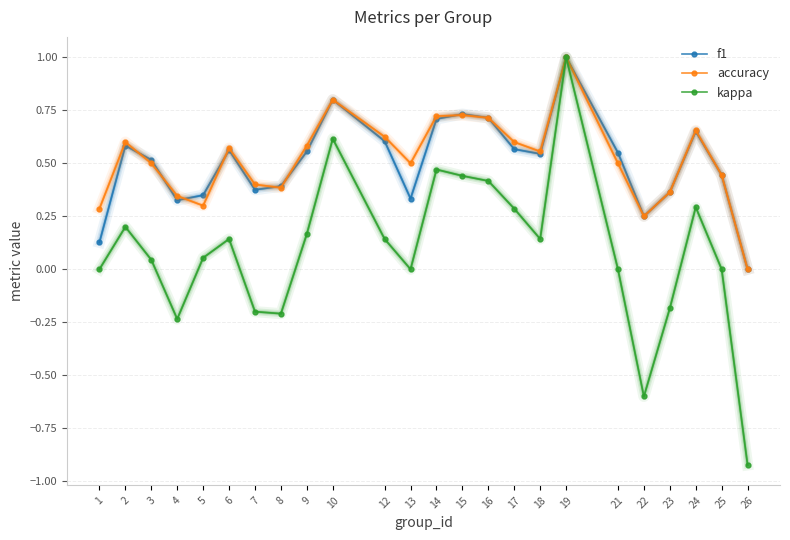

How many lines are shown in the chart?

3